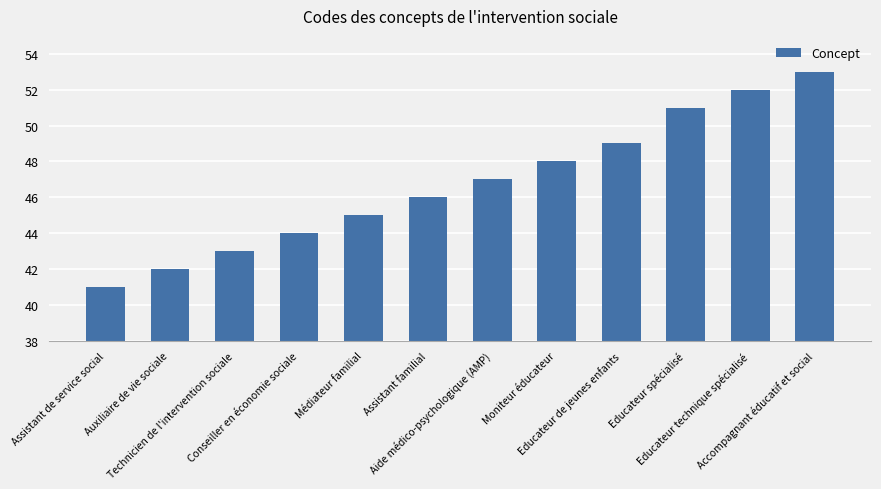

At which category does the chart reach its minimum across all series?

Assistant de service social